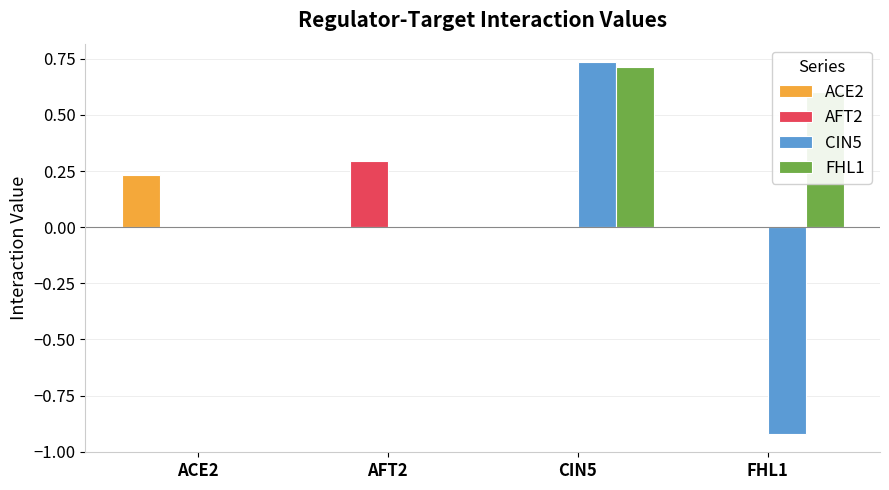

How many groups of bars are there?

4